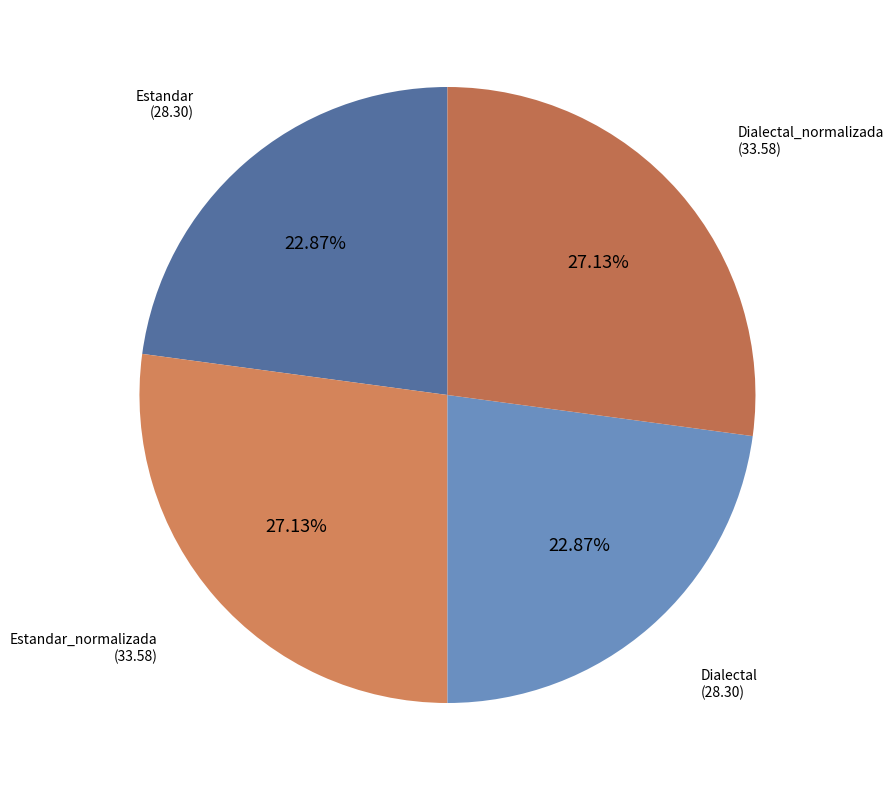

Count the number of slices in the pie.

4